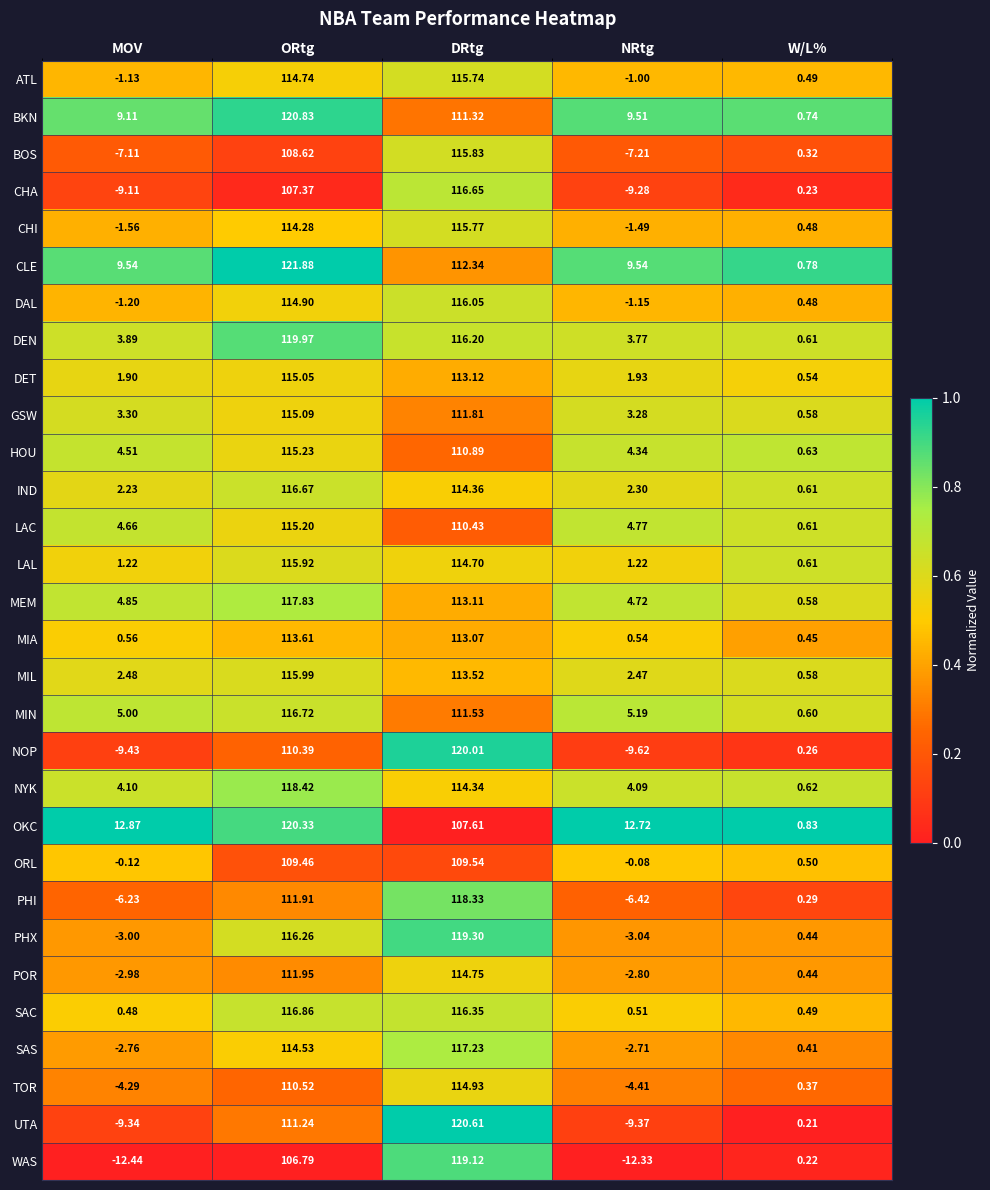

What is the difference between the highest and lowest values at W/L%?

0.6